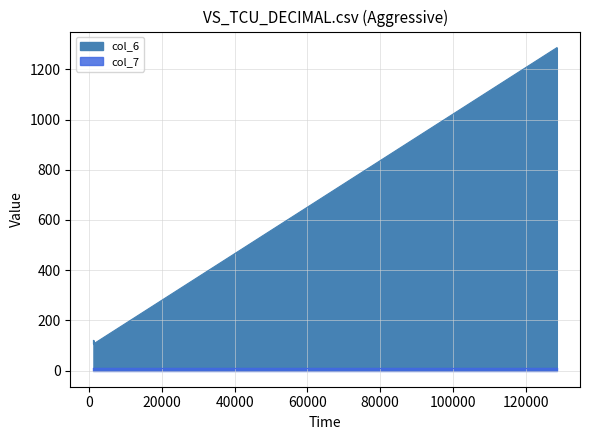

How many data points are above 120?

1